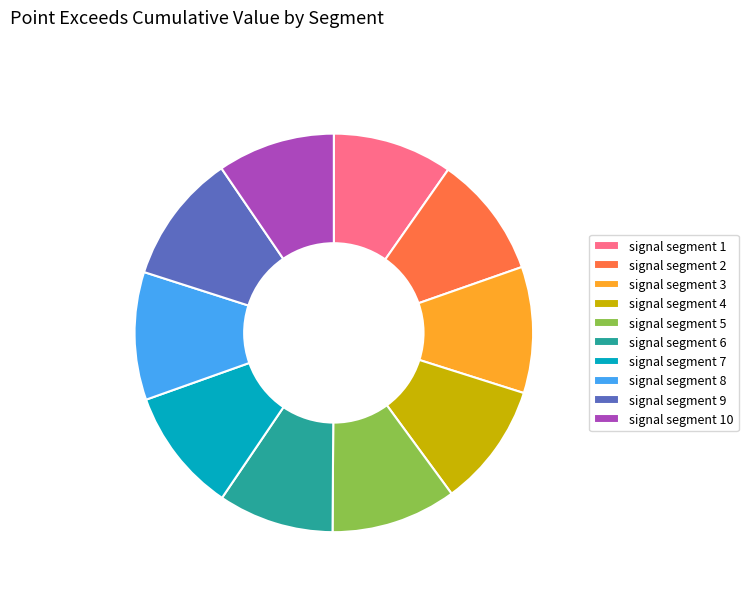

Do signal segment 10 and signal segment 1 together represent more than half of the pie?

No